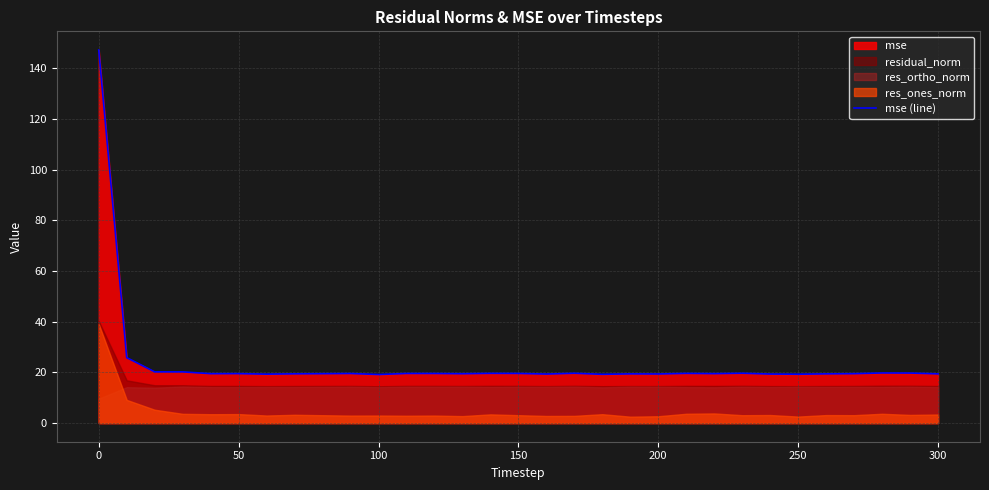

What is the sum of the values at 20 and 150?

38.8